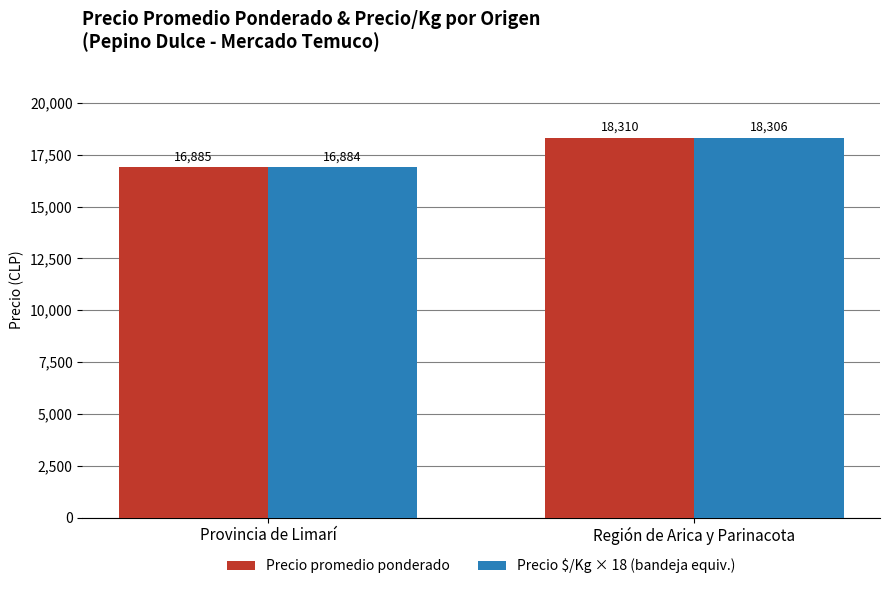

What is the sum of all Precio $/Kg × 18 (bandeja equiv.) values?

35190